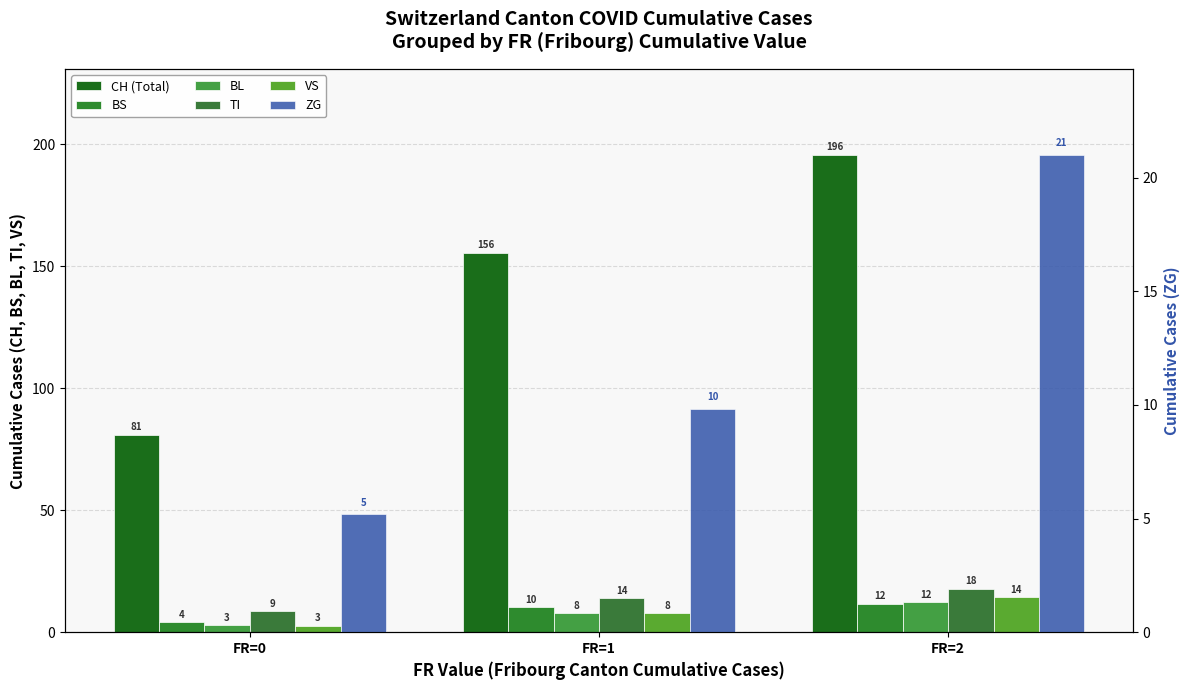

Which series changed the most between FR=0 and FR=1?

CH (Total)